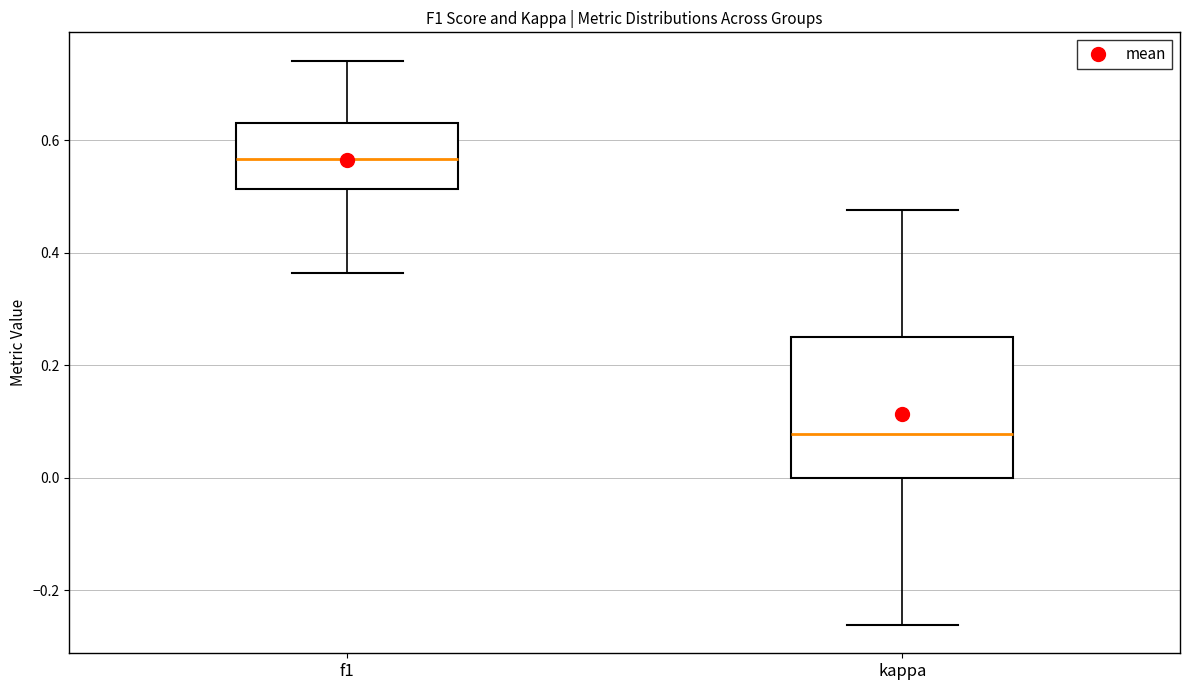

Which box is the tallest, from its lower edge to its upper edge?

kappa